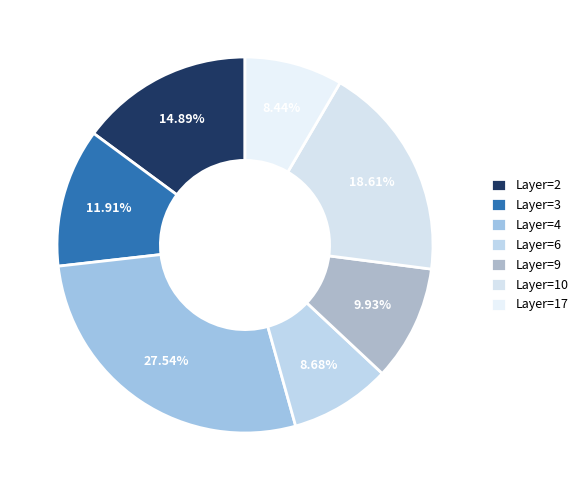

How many slices are in this pie chart?

7